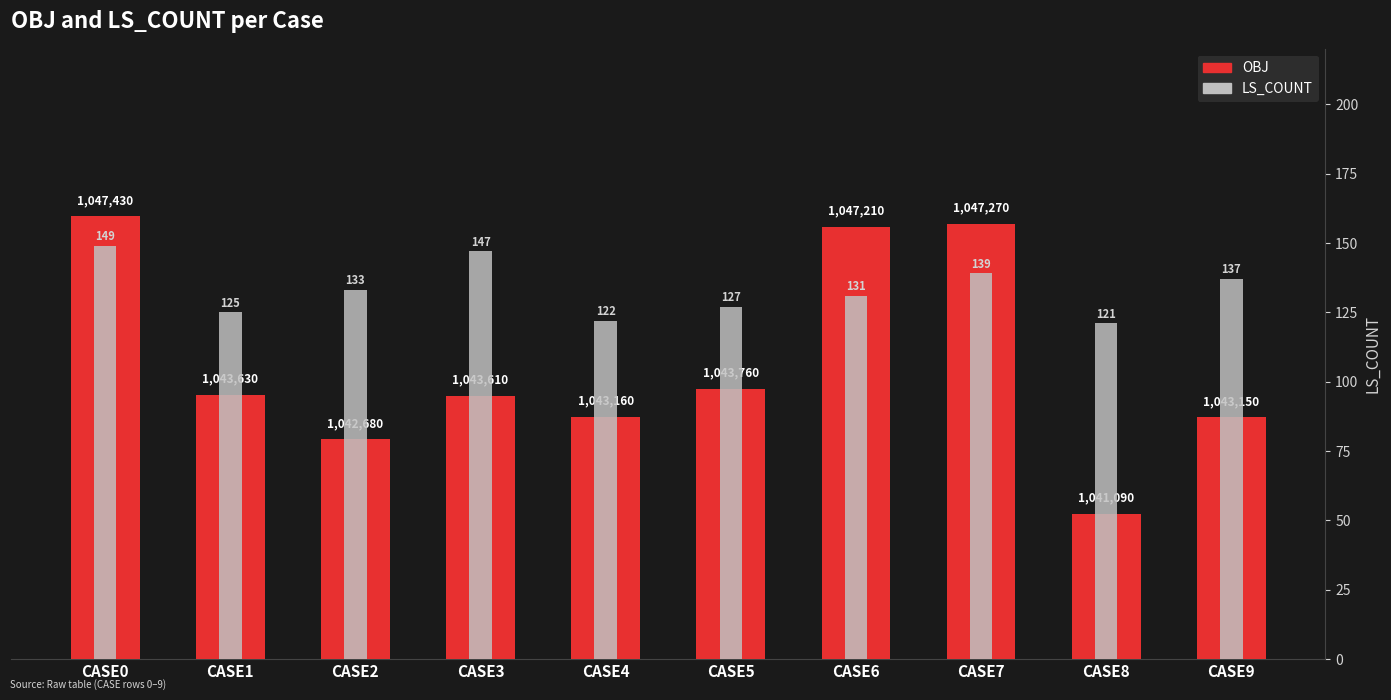

Which series has the largest range (max minus min)?

OBJ